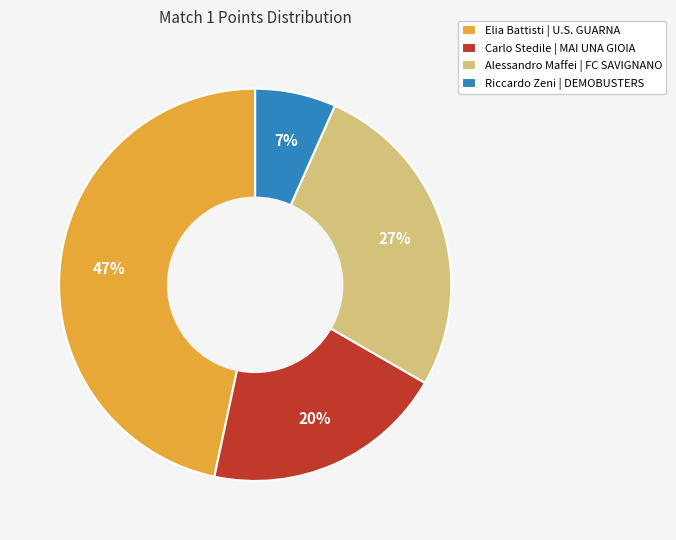

Combined, do Alessandro Maffei | FC SAVIGNANO and Elia Battisti | U.S. GUARNA account for over 50%?

Yes